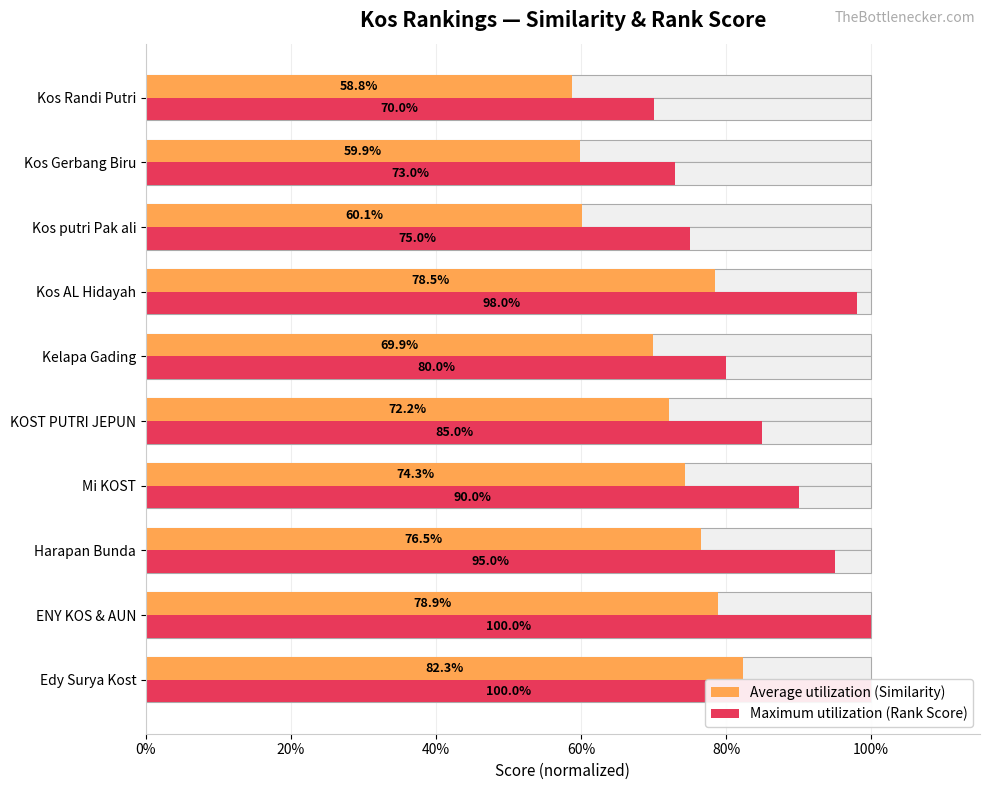

The Average utilization (Similarity) series shows 0.6 at Kos Randi Putri. True or false?

True